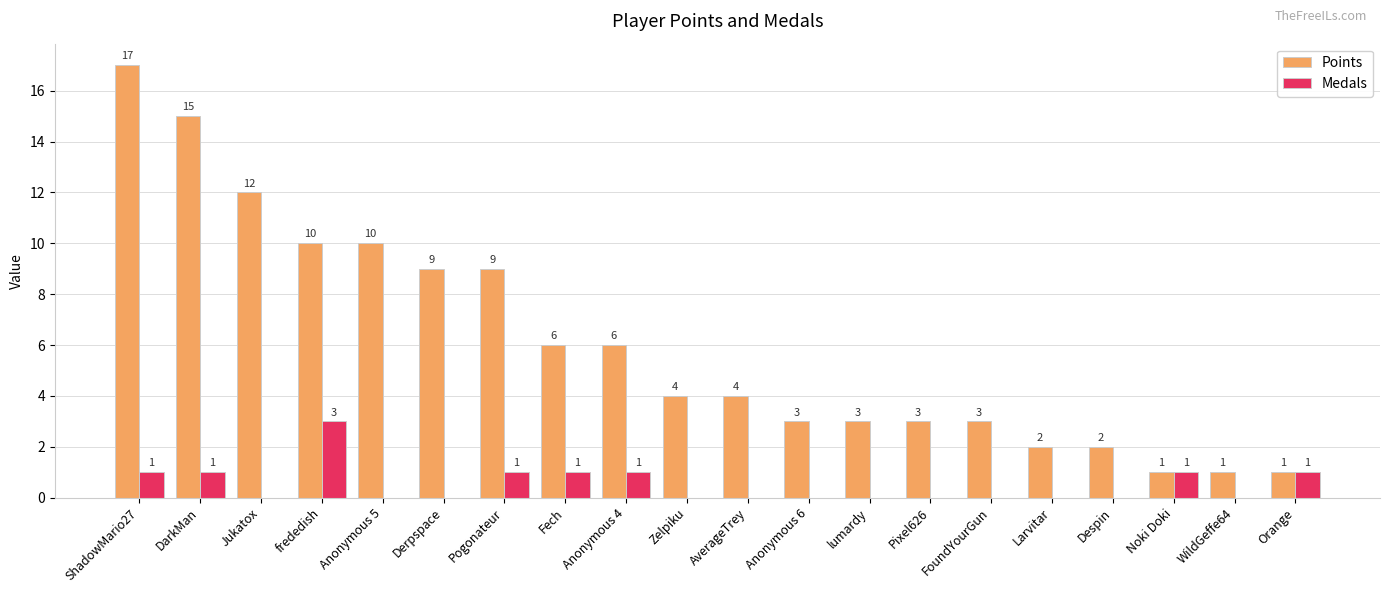

How many data points does each series have?

20